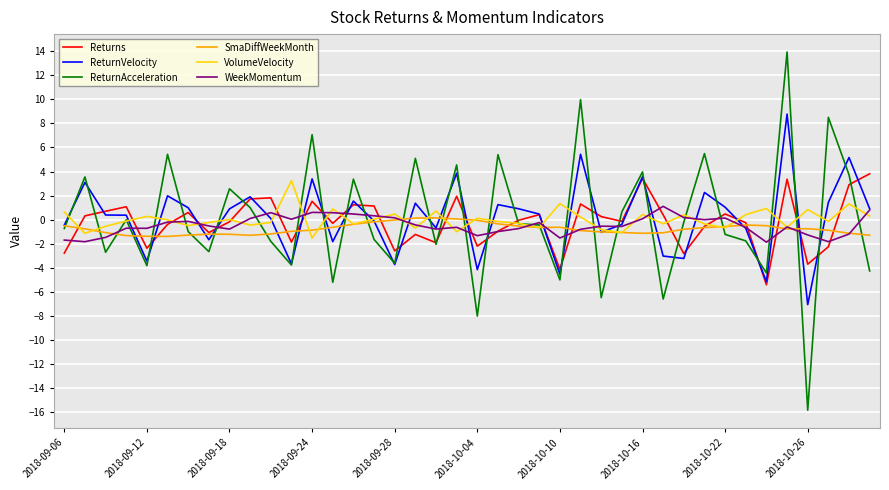

What is the difference between the maximum and minimum values in the ReturnAcceleration series?

29.8